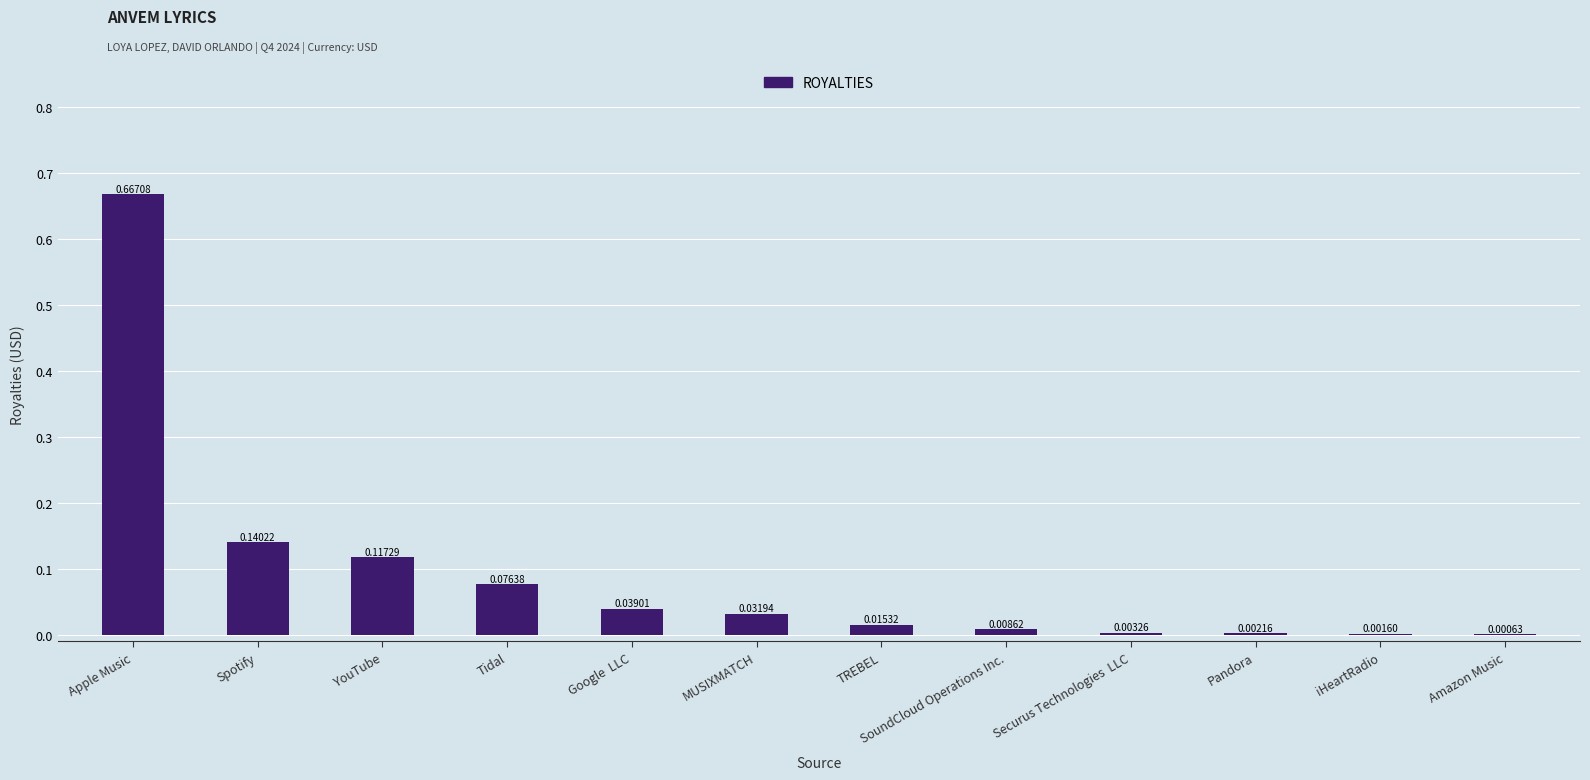

What is the change in value from Apple Music to Google  LLC?

-0.6